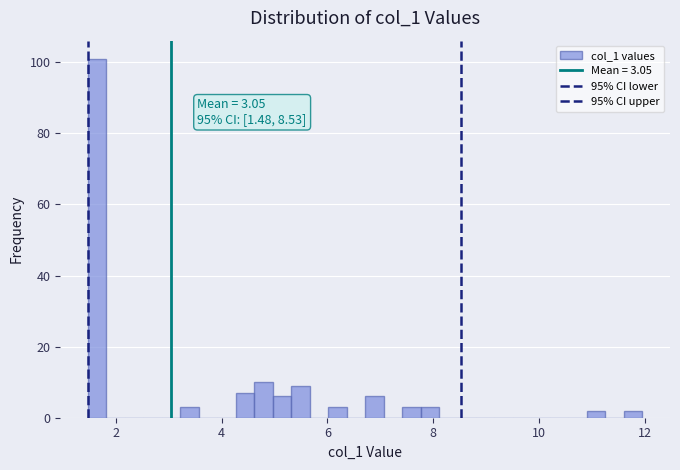

Around what value on the x-axis is the tallest bar? Give the approximate position of its centre, as read against the axis.

1.6